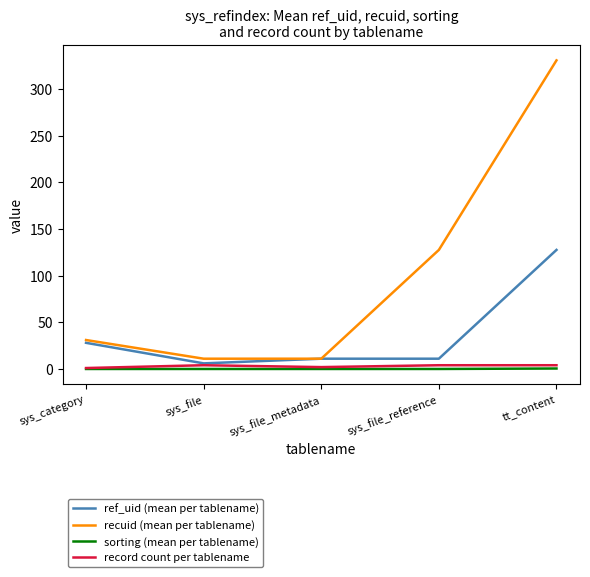

Which series has the widest spread of values?

recuid (mean per tablename)